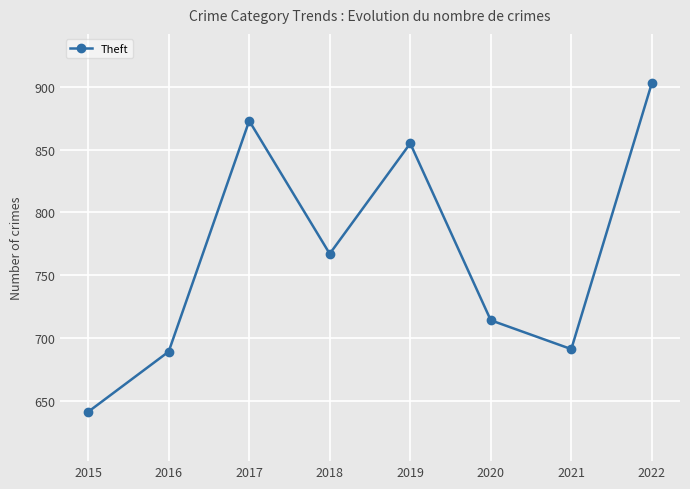

How many interior local peaks (higher than both neighbors) does the data have?

2